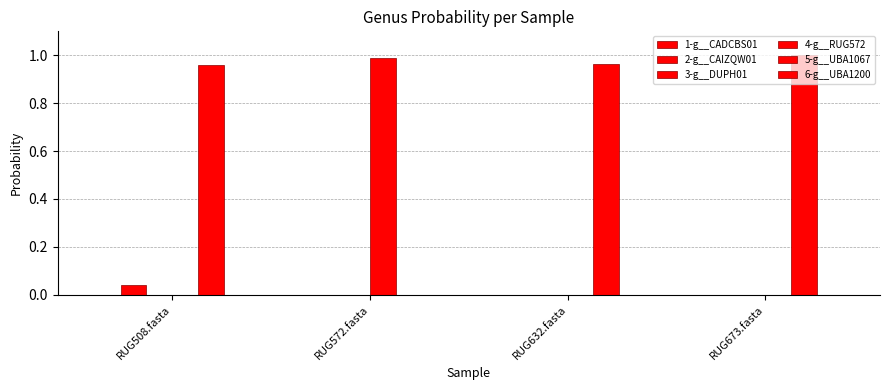

Reading left to right, transcribe all the data shown in this chart.

1-g__CADCBS01: 0.0	0.0	0.0	0.0
2-g__CAIZQW01: 0.0	0.0	0.0	0.0
3-g__DUPH01: 0.0	0.0	0.0	0.0
4-g__RUG572: 0.0	1.0	0.0	0.0
5-g__UBA1067: 1.0	0.0	1.0	1.0
6-g__UBA1200: 0.0	0.0	0.0	0.0